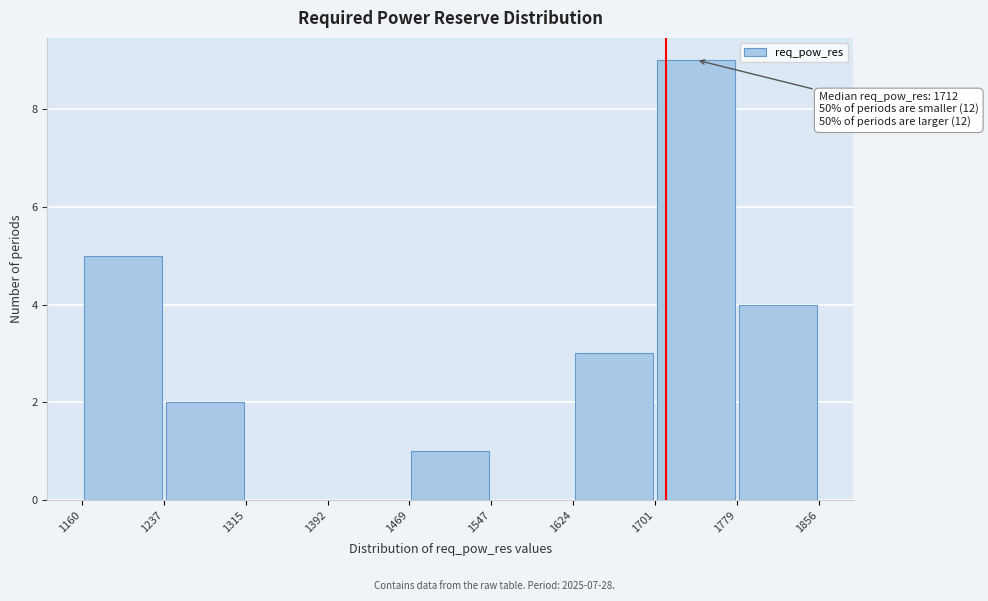

Which range on the x-axis has the tallest bar?

1701 to 1779